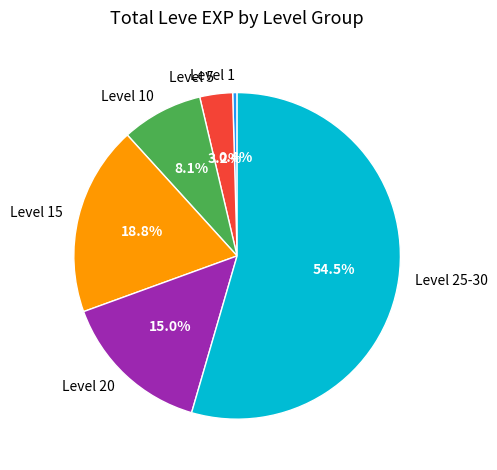

Which has a higher value, Level 1 or Level 10?

Level 10